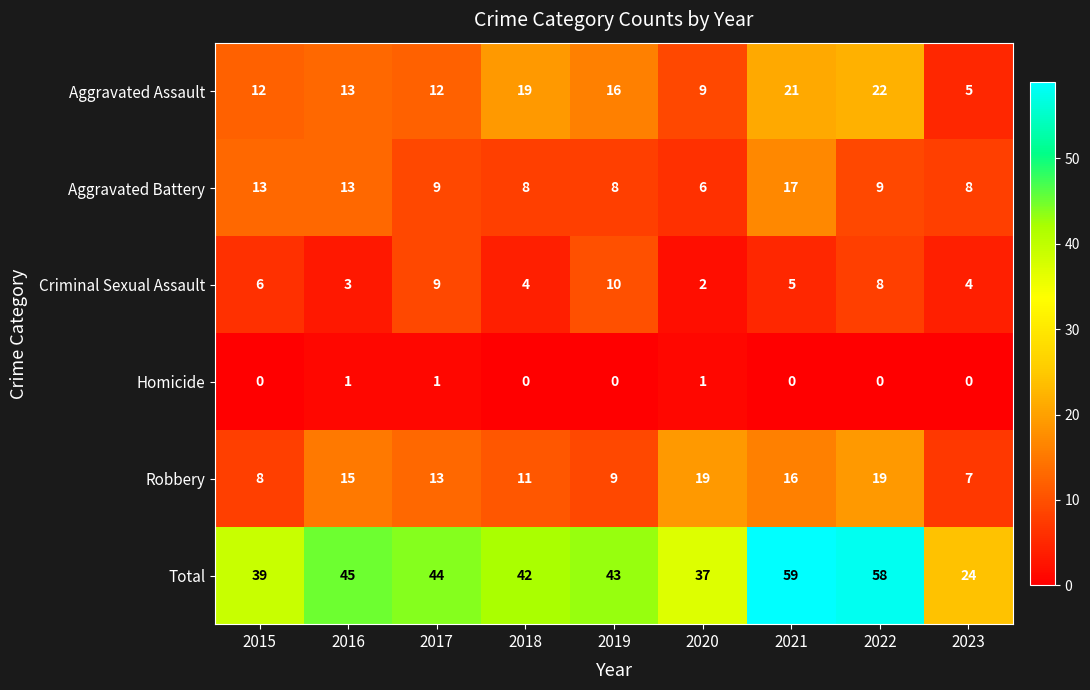

Is it true that Robbery equals 11 at 2015?

False